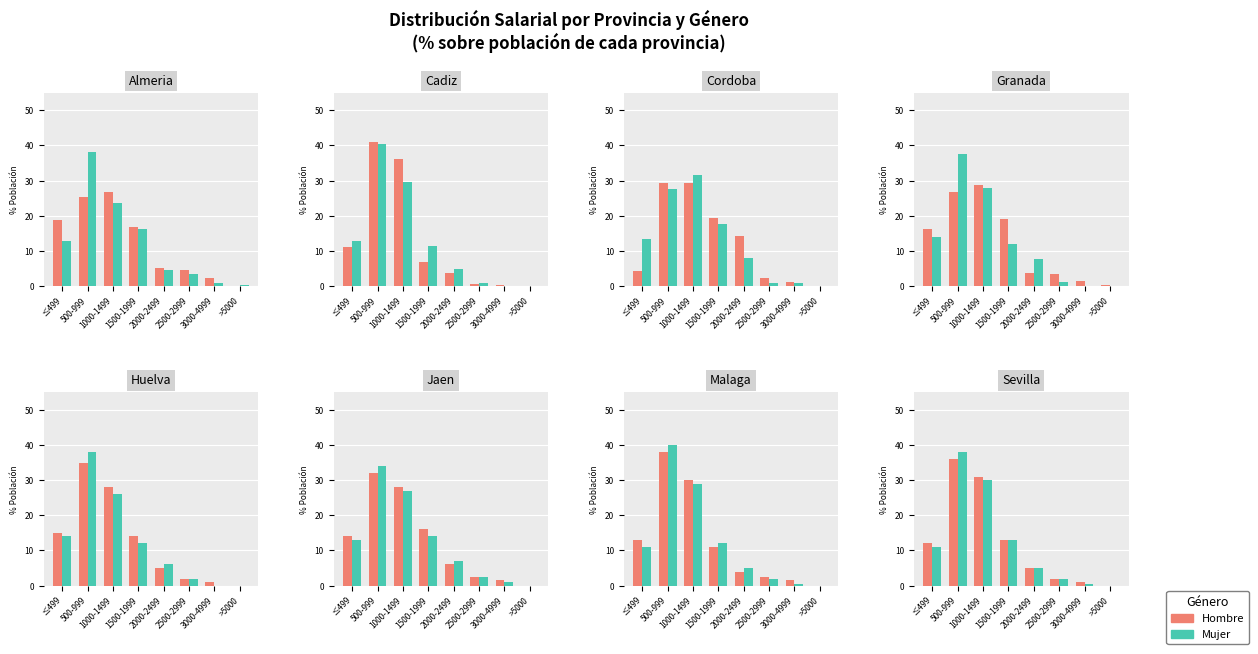

How many series are shown in this chart?

2